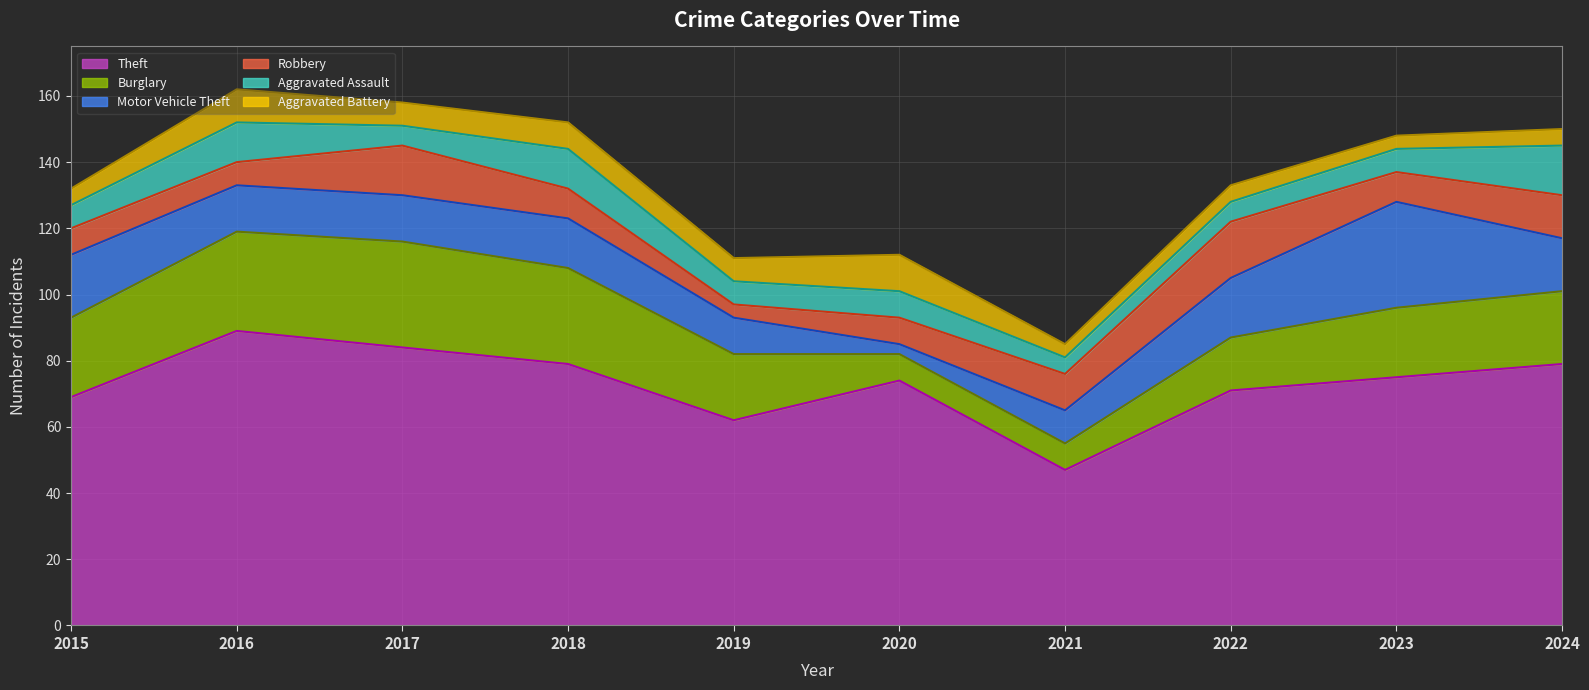

Reading left to right, list all the values displayed in this chart.

Theft: 2015=69	2016=89	2017=84	2018=79	2019=62	2020=74	2021=47	2022=71	2023=75	2024=79
Burglary: 2015=24	2016=30	2017=32	2018=29	2019=20	2020=8	2021=8	2022=16	2023=21	2024=22
Motor Vehicle Theft: 2015=19	2016=14	2017=14	2018=15	2019=11	2020=3	2021=10	2022=18	2023=32	2024=16
Robbery: 2015=8	2016=7	2017=15	2018=9	2019=4	2020=8	2021=11	2022=17	2023=9	2024=13
Aggravated Assault: 2015=7	2016=12	2017=6	2018=12	2019=7	2020=8	2021=5	2022=6	2023=7	2024=15
Aggravated Battery: 2015=5	2016=10	2017=7	2018=8	2019=7	2020=11	2021=4	2022=5	2023=4	2024=5